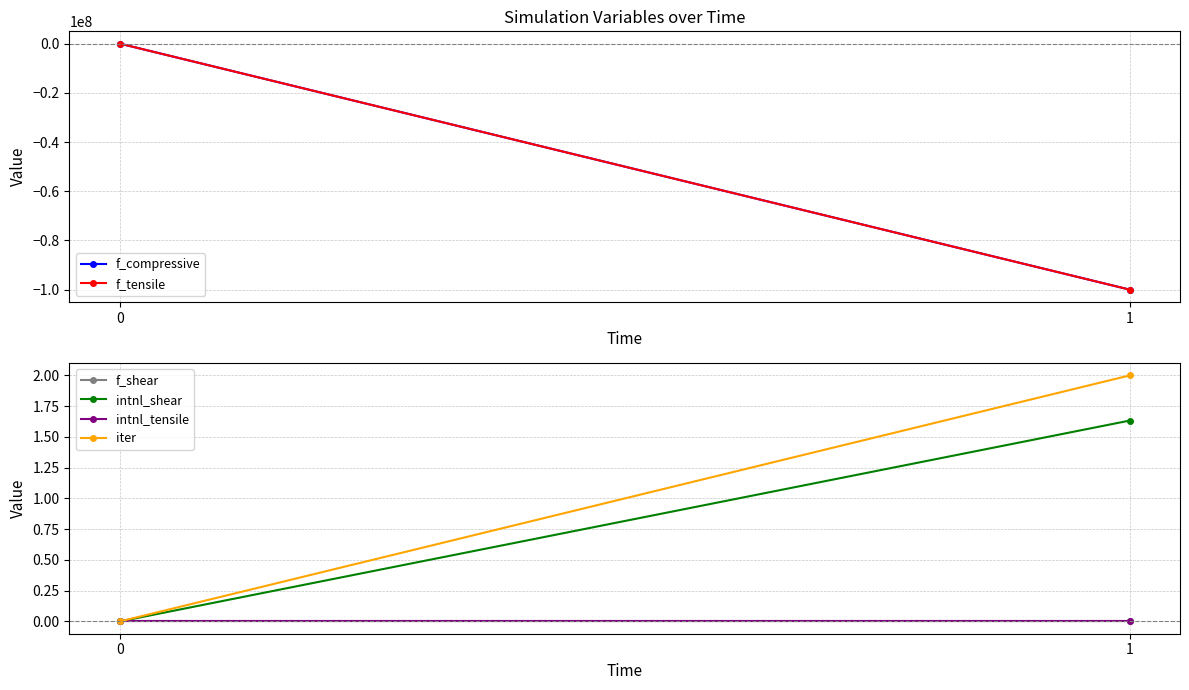

Which series has the largest total across all categories?

iter